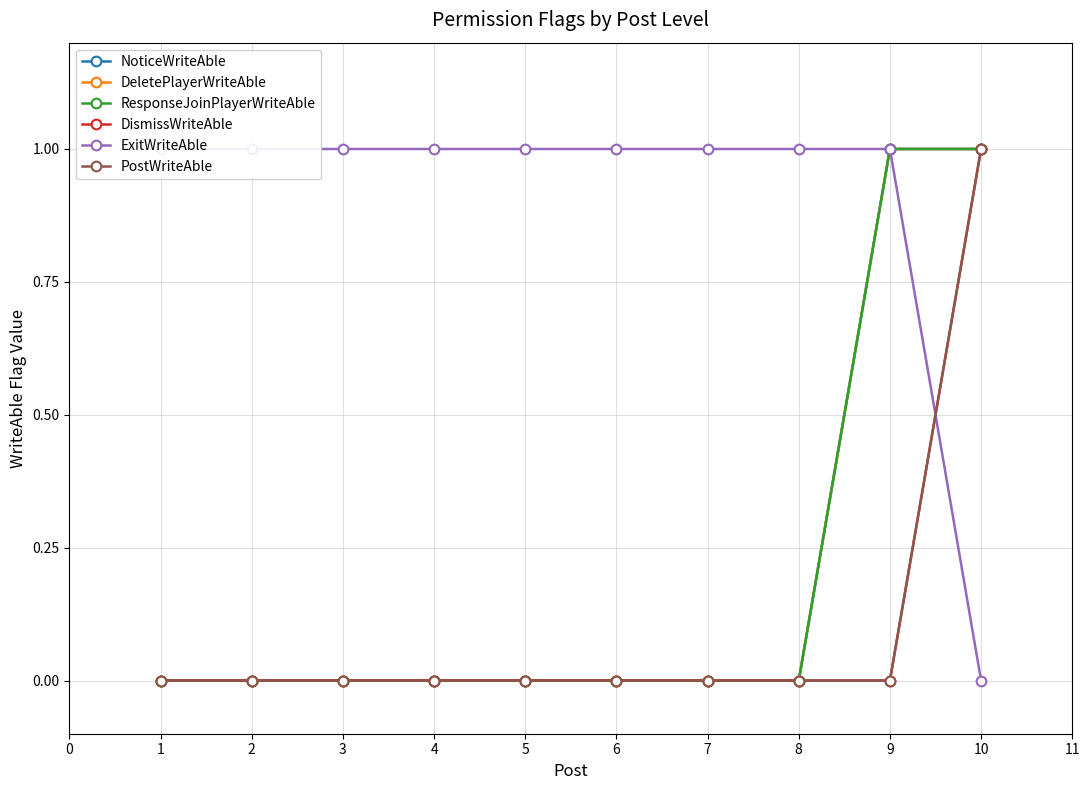

Does the chart display data point markers on the line(s)?

Yes